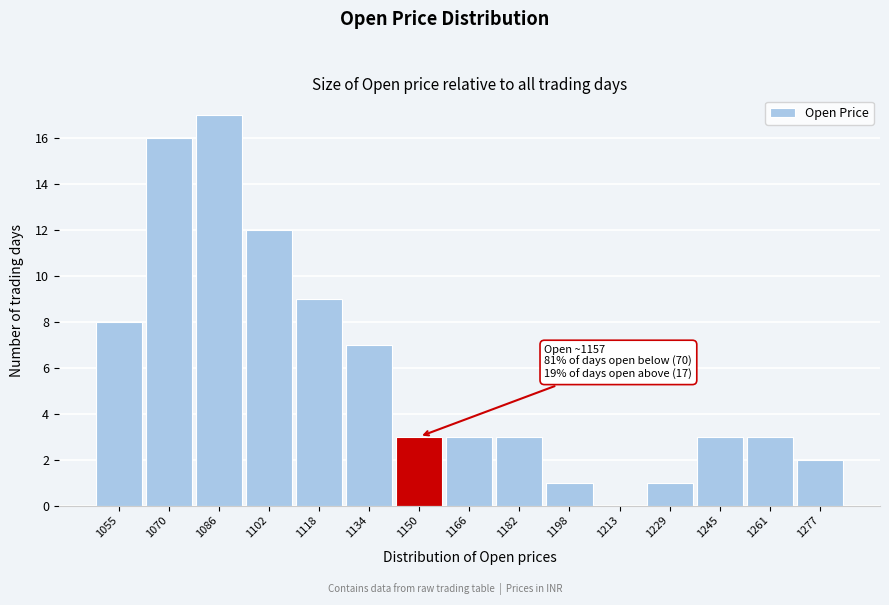

Reading right to left, what are all the values shown in this chart?

1277=2	1261=3	1245=3	1229=1	1213=0	1198=1	1182=3	1166=3	1150=3	1134=7	1118=9	1102=12	1086=17	1070=16	1055=8